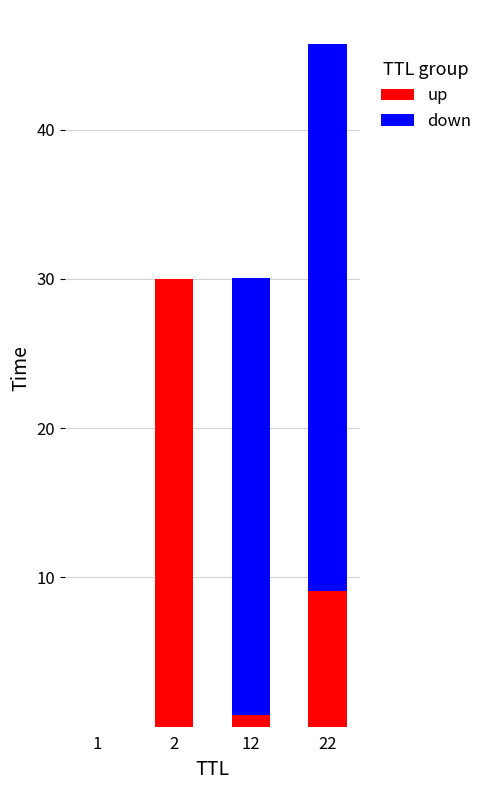

At which category is the sum across all series the highest?

22